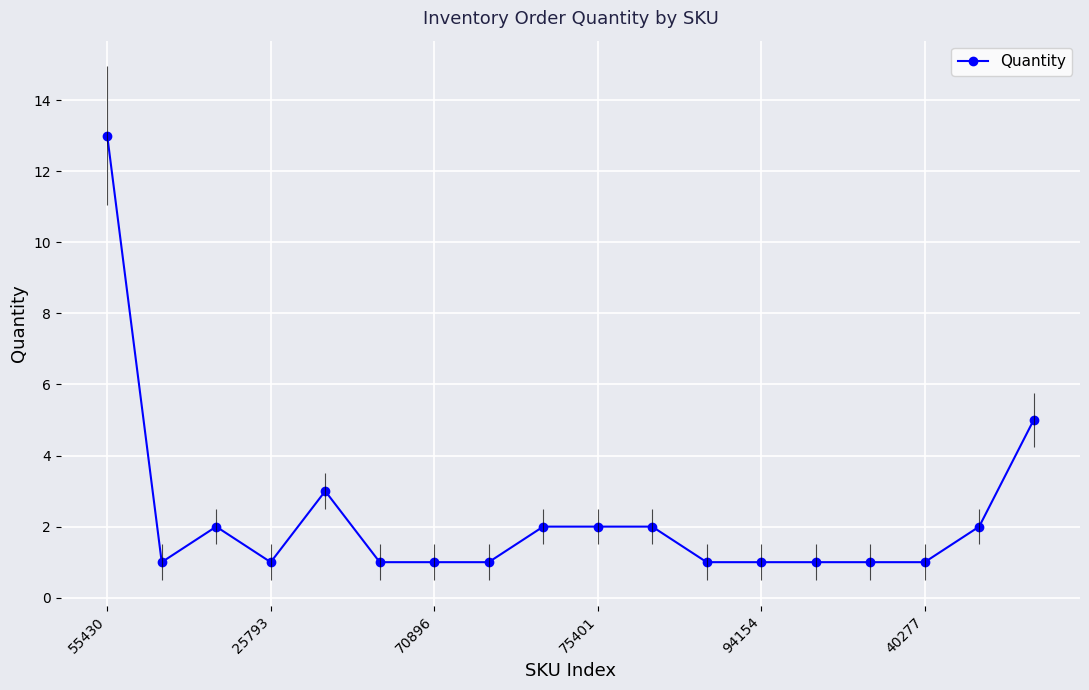

True or false: Quantity has a value of 1 at 75401.

False